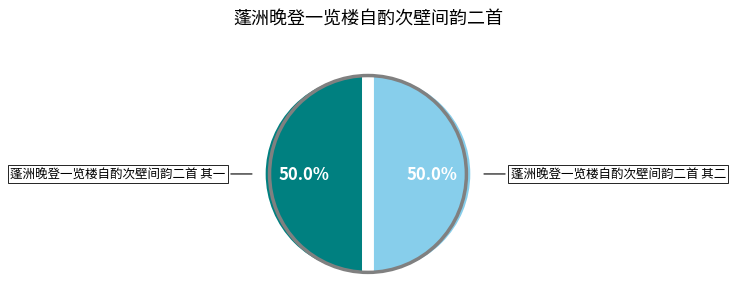

How many slices are in this pie chart?

2